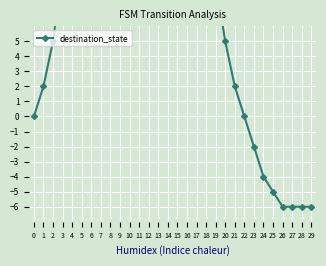

The chart shows a value of 20 at 11. True or false?

False